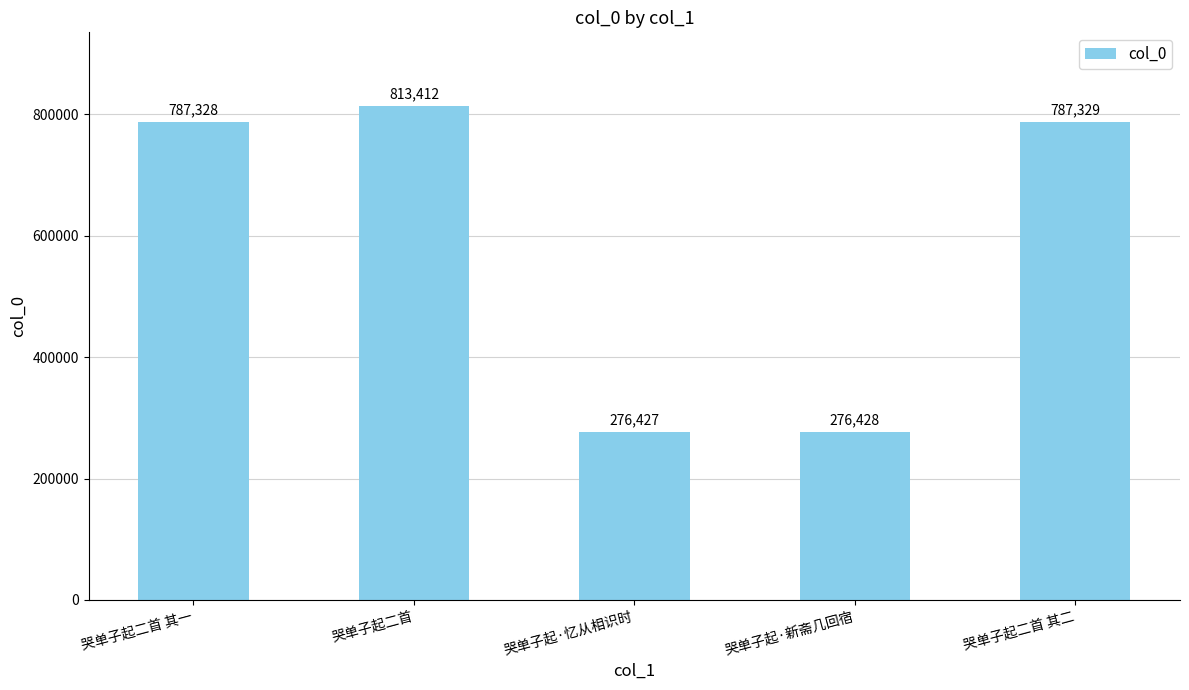

What is the average value?

588185